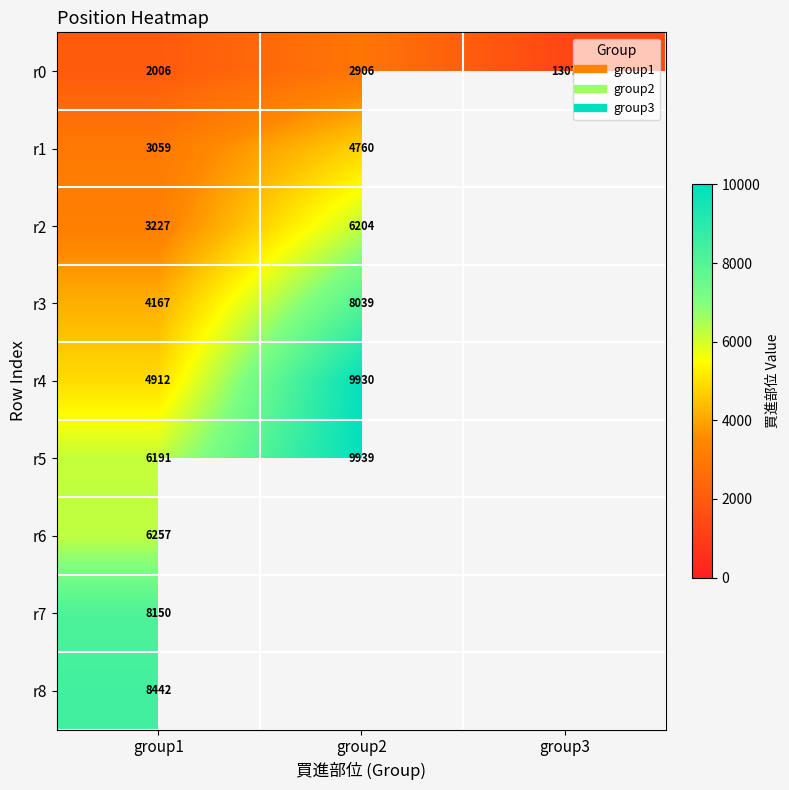

What is the difference between the r1 values at group1 and group2?

1701.0